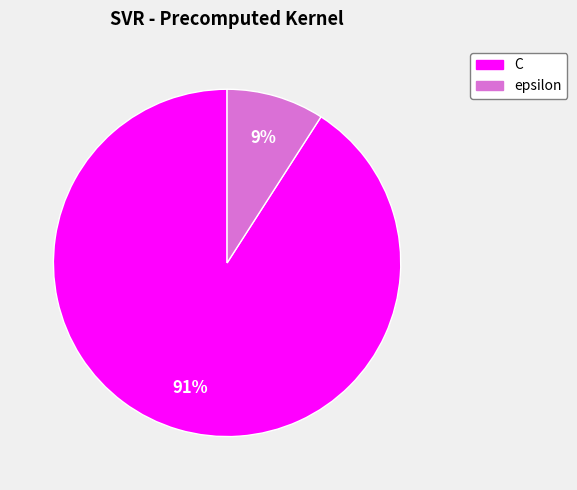

How many slices are in this pie chart?

2